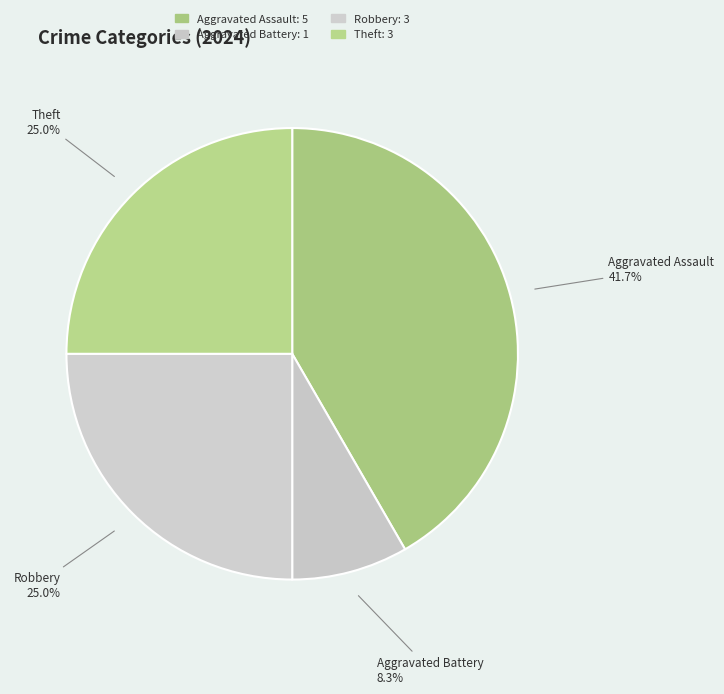

Which has a higher value, Aggravated Assault or Aggravated Battery?

Aggravated Assault